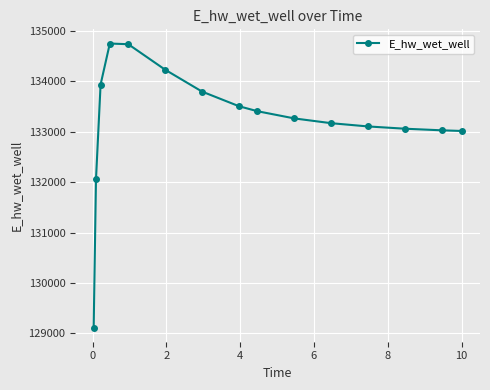

What is the difference between the maximum and minimum values?

5633.3